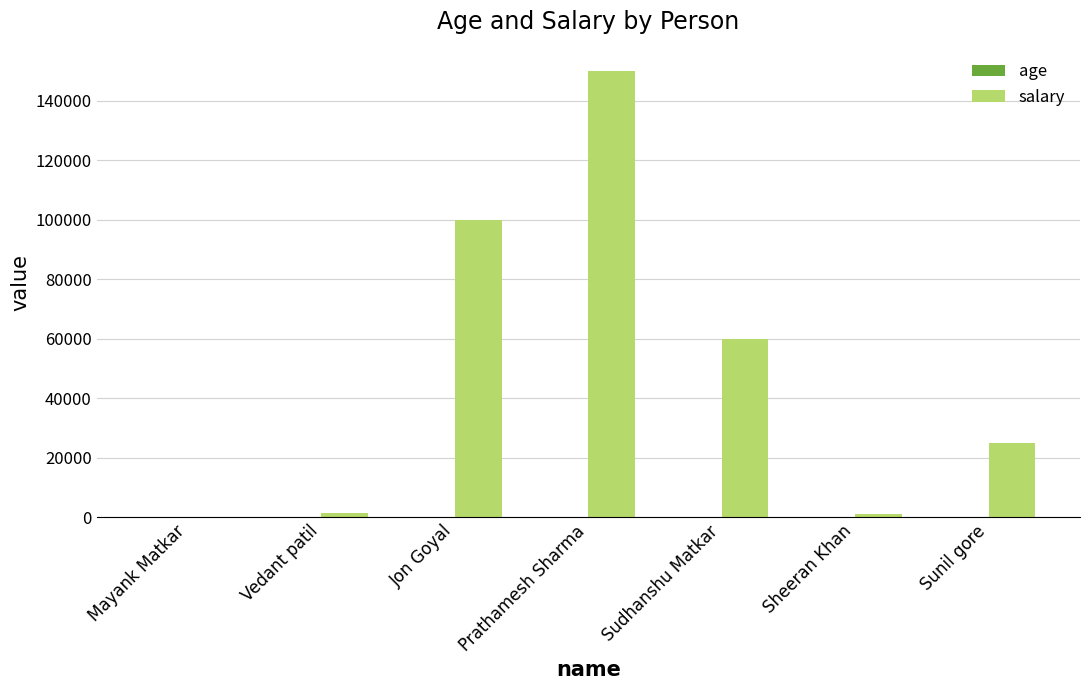

What is the sum of all salary values?

337700